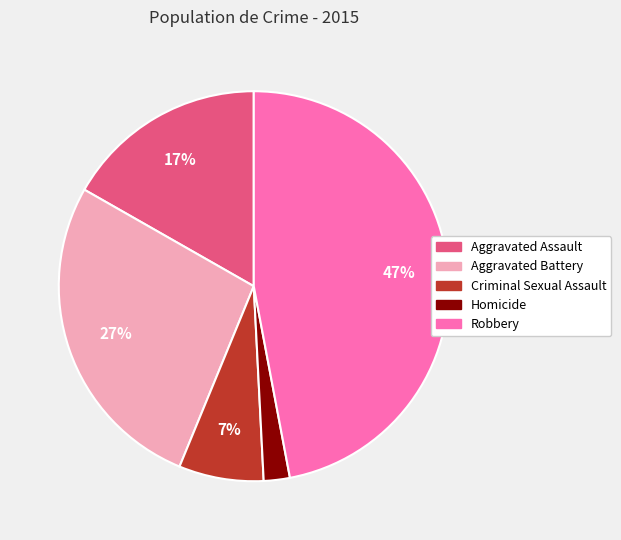

Rank the categories by value from highest to lowest.

Robbery, Aggravated Battery, Aggravated Assault, Criminal Sexual Assault, Homicide